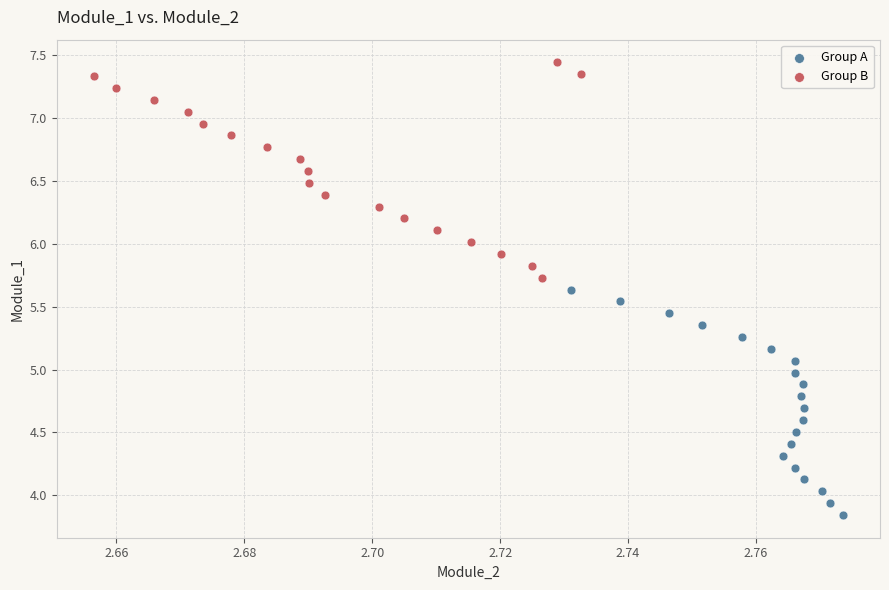

Which series reaches the maximum Y coordinate?

Group B